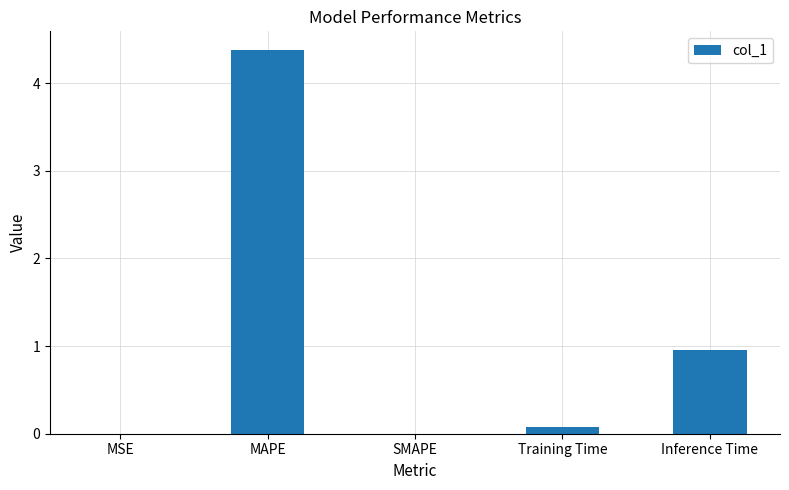

Are the bars horizontal?

No